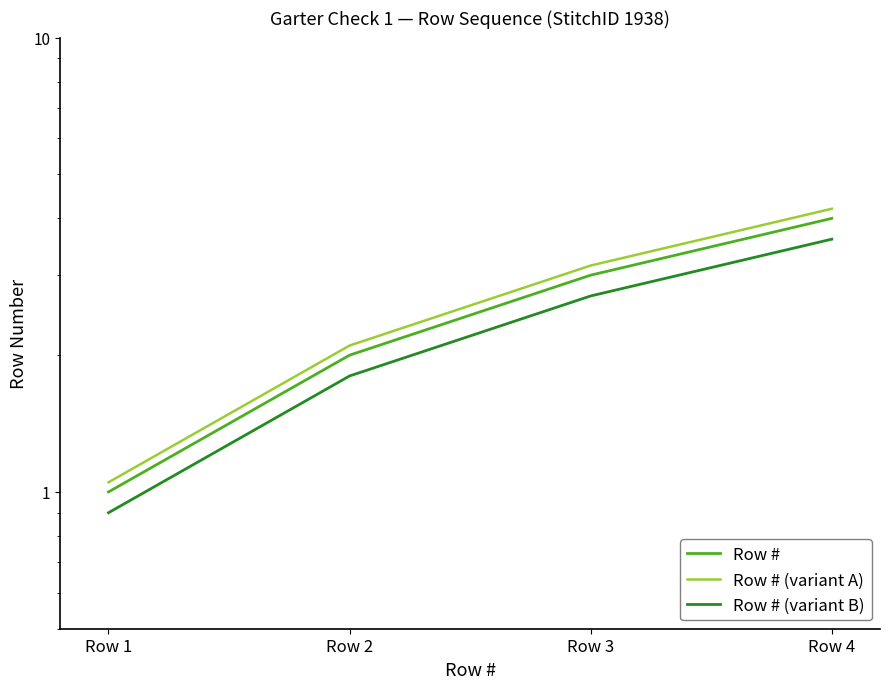

How many values in the Row # series exceed 3?

1